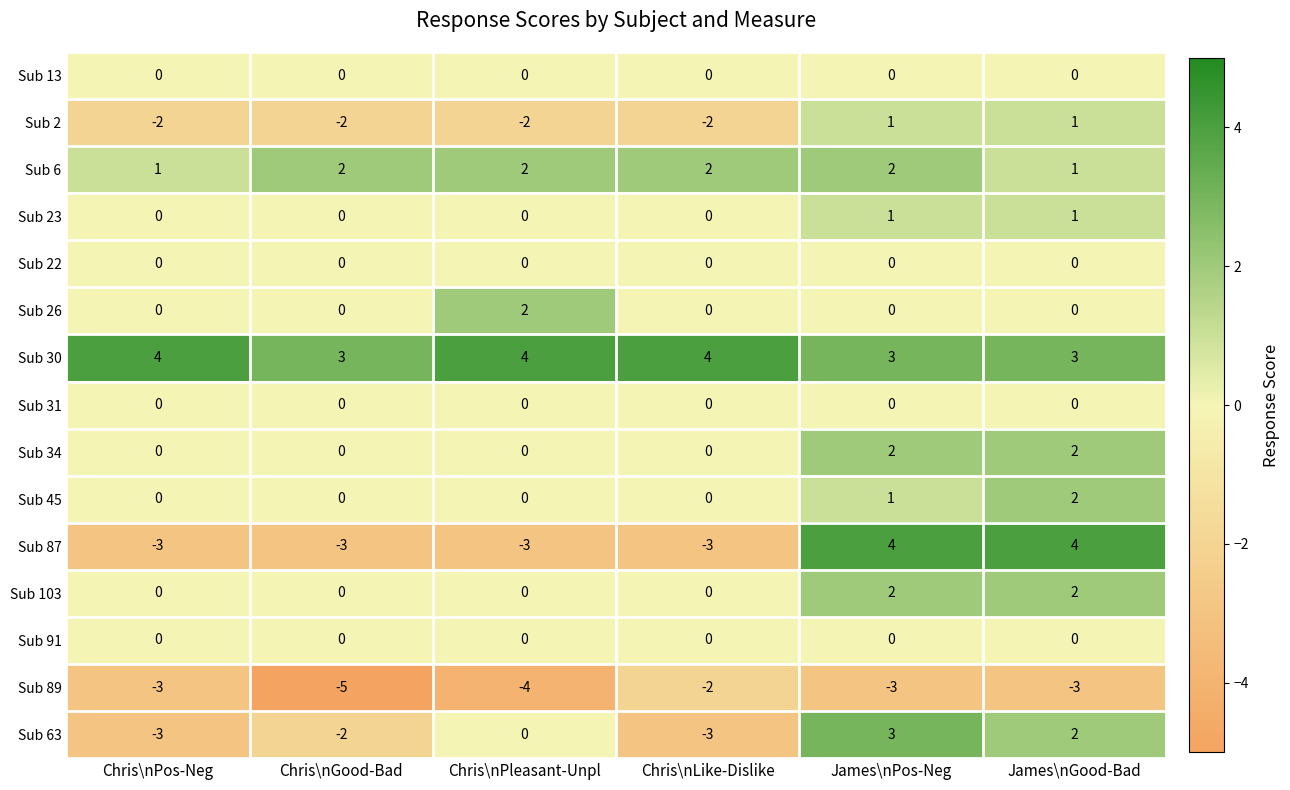

At which category is the sum across all series the highest?

James\nPos-Neg